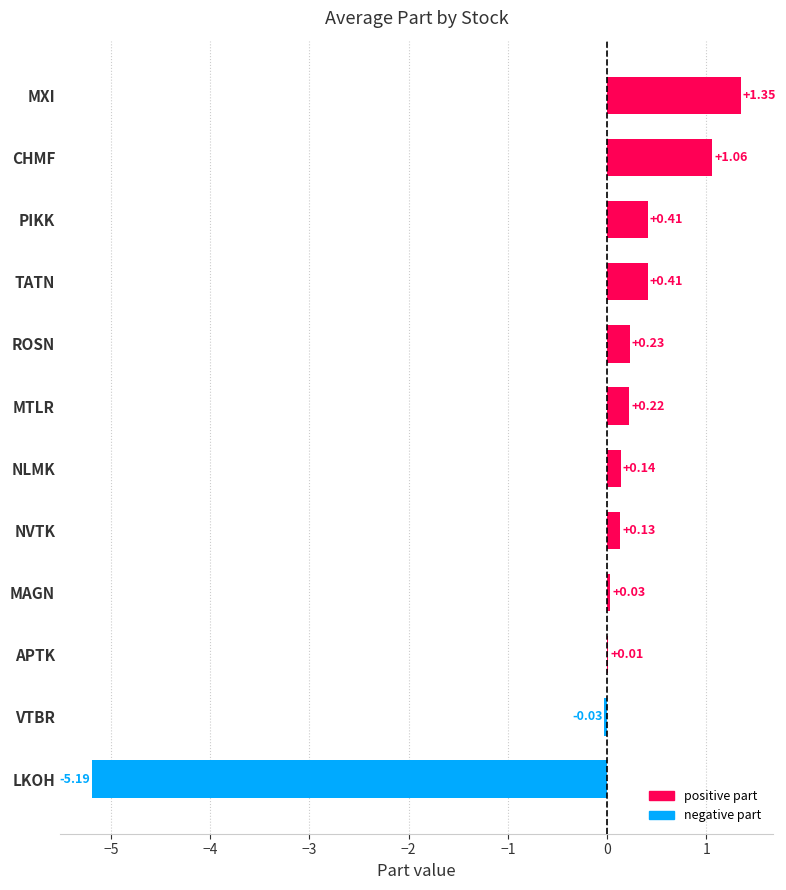

What is the change in value from VTBR to NLMK?

+0.2